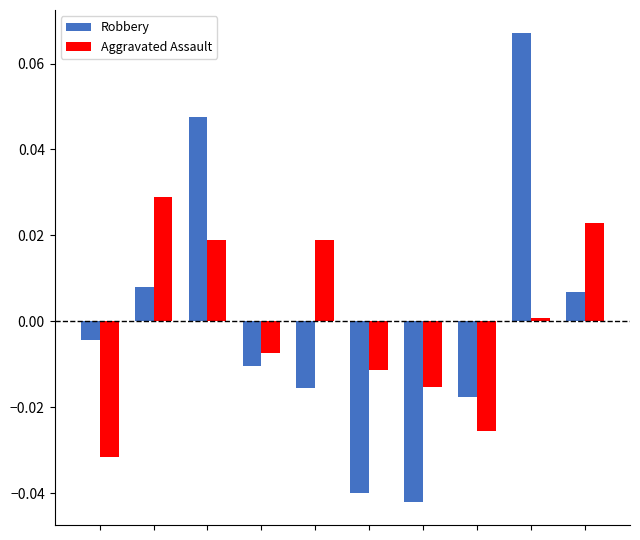

How many groups of bars are there?

10